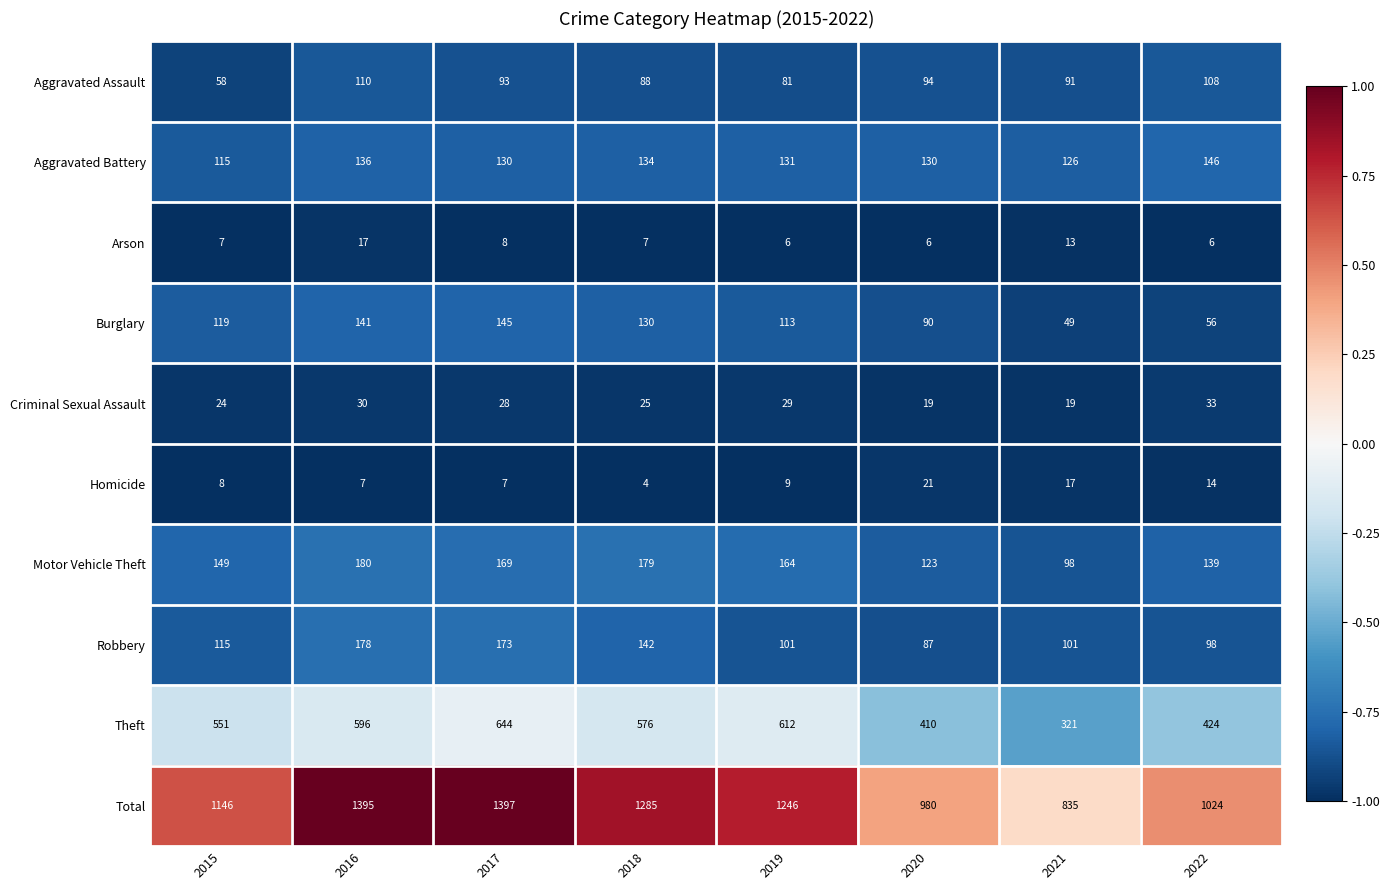

List the series in order of their peak value, lowest first.

Arson, Homicide, Criminal Sexual Assault, Aggravated Assault, Burglary, Aggravated Battery, Robbery, Motor Vehicle Theft, Theft, Total